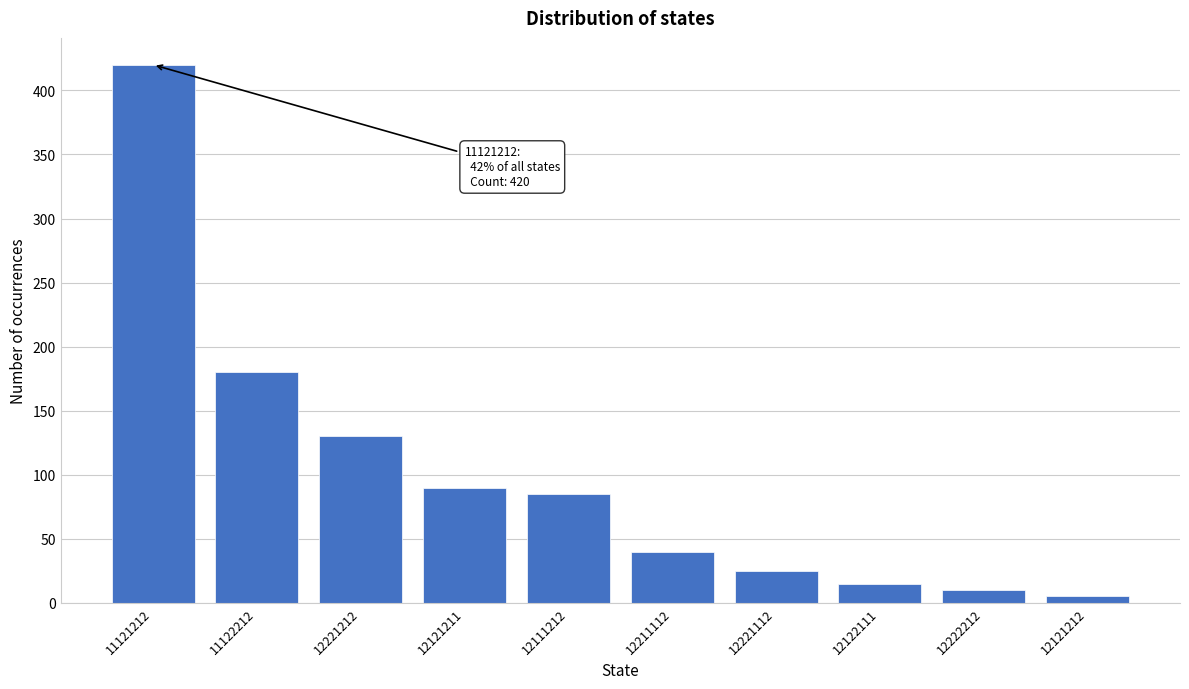

Reading right to left, list all the values displayed in this chart.

12121212=5	12222212=10	12122111=15	12221112=25	12211112=40	12111212=85	12121211=90	12221212=130	11122212=180	11121212=420